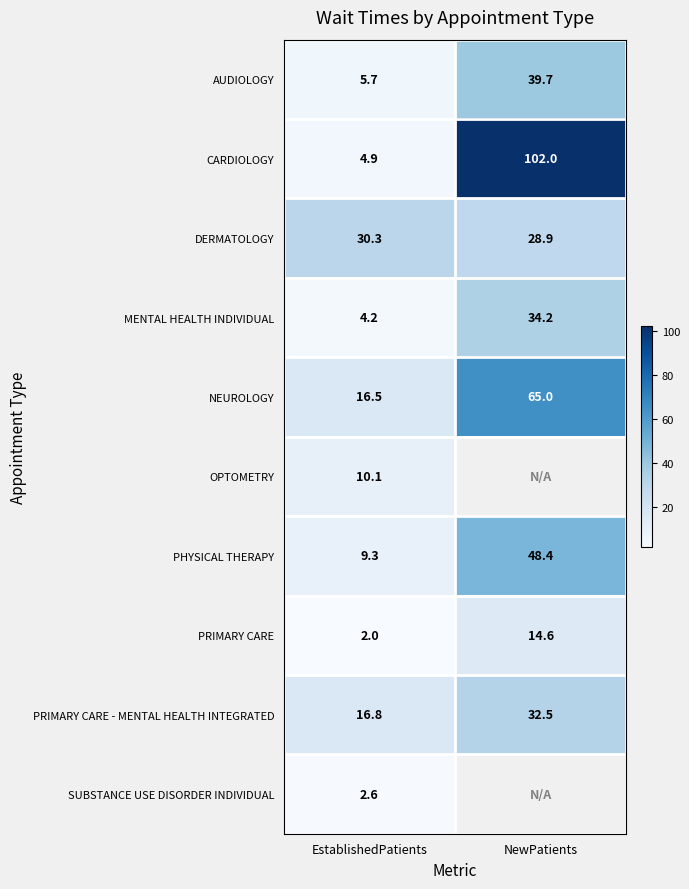

What is the sum of all AUDIOLOGY values?

45.4